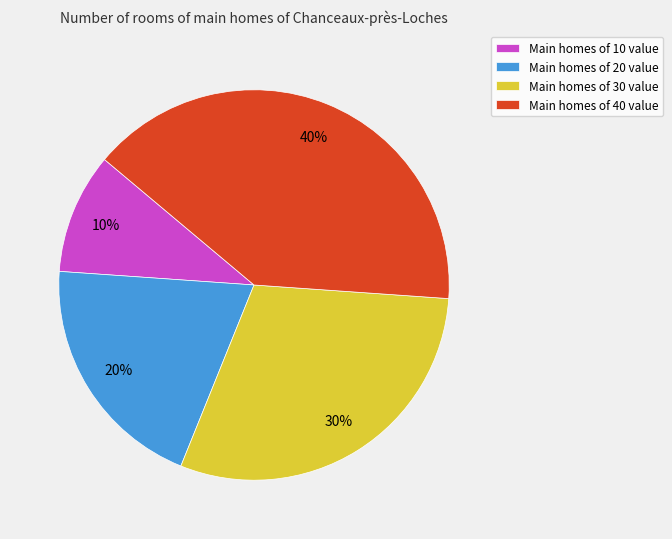

To the nearest percent, what is the difference between the largest and smallest slice percentages?

30%